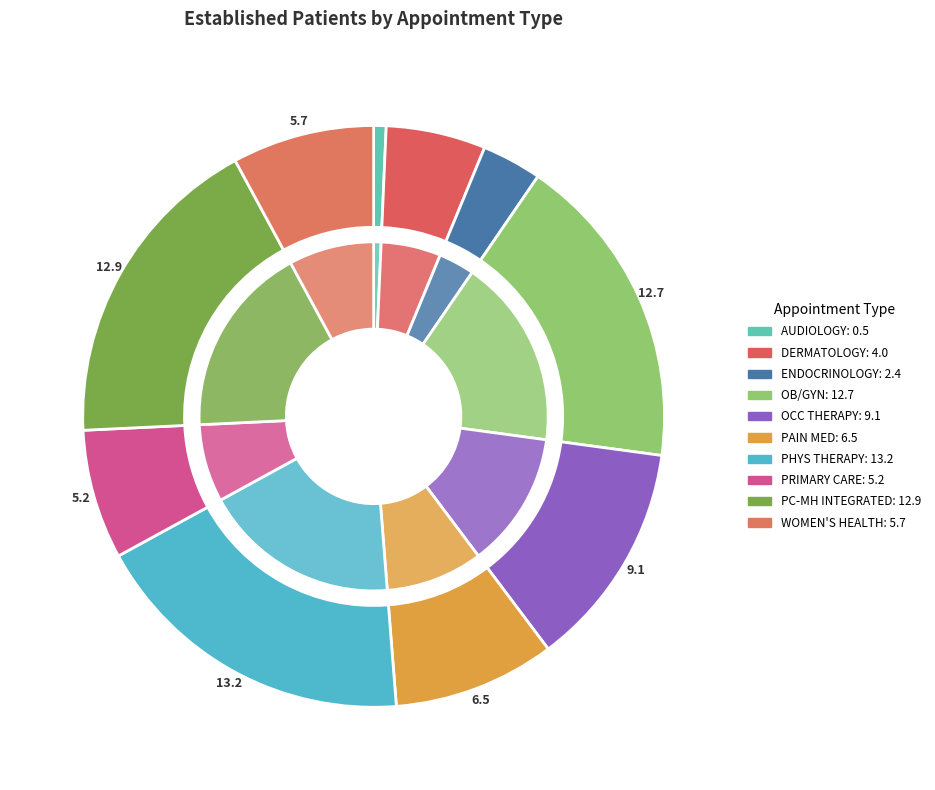

What is the smallest slice in the pie chart?

AUDIOLOGY